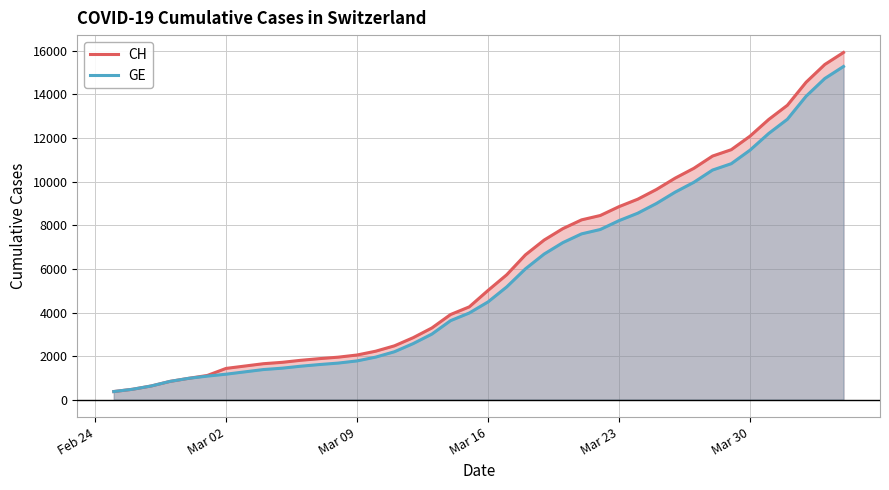

True or false: CH and GE cross at least once.

False